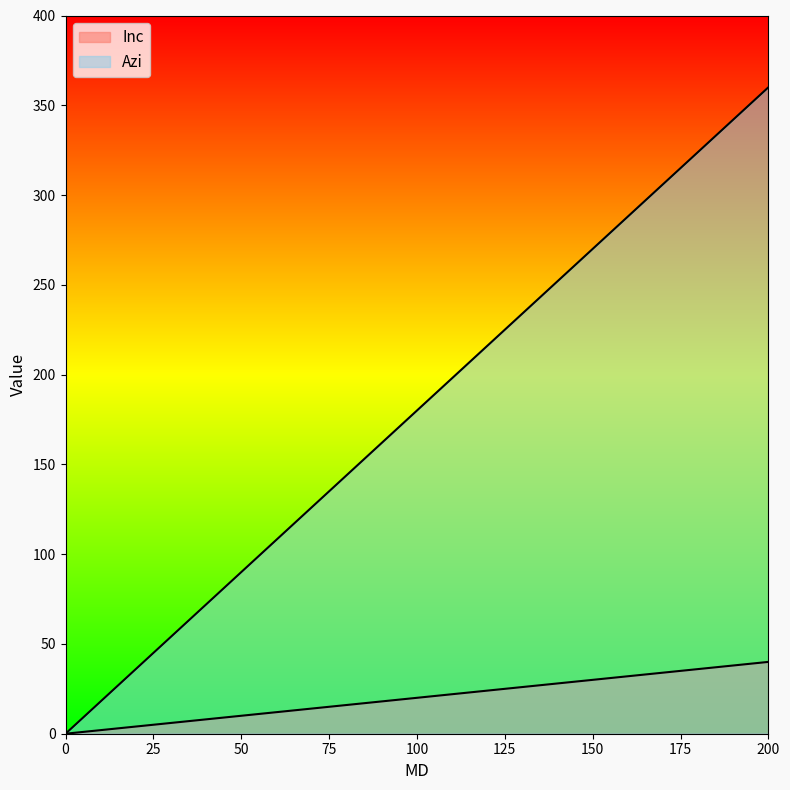

What is the difference between the Azi values at 100 and 150?

90